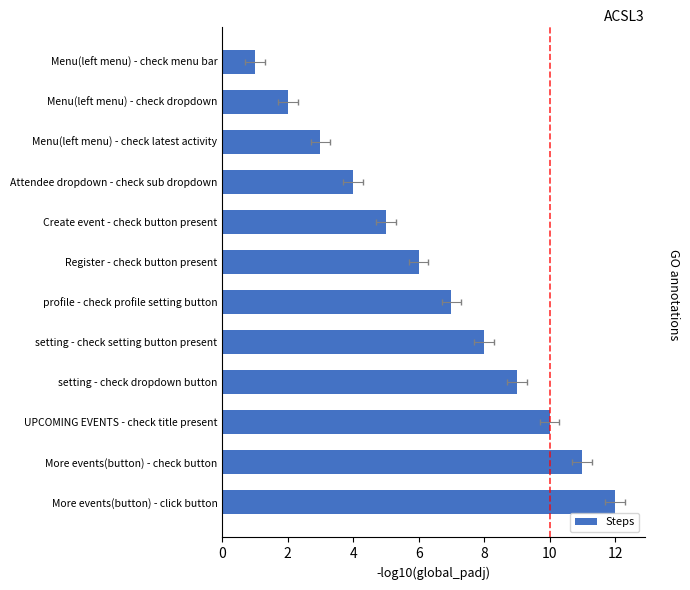

Reading left to right, list all the values displayed in this chart.

12	11	10	9	8	7	6	5	4	3	2	1